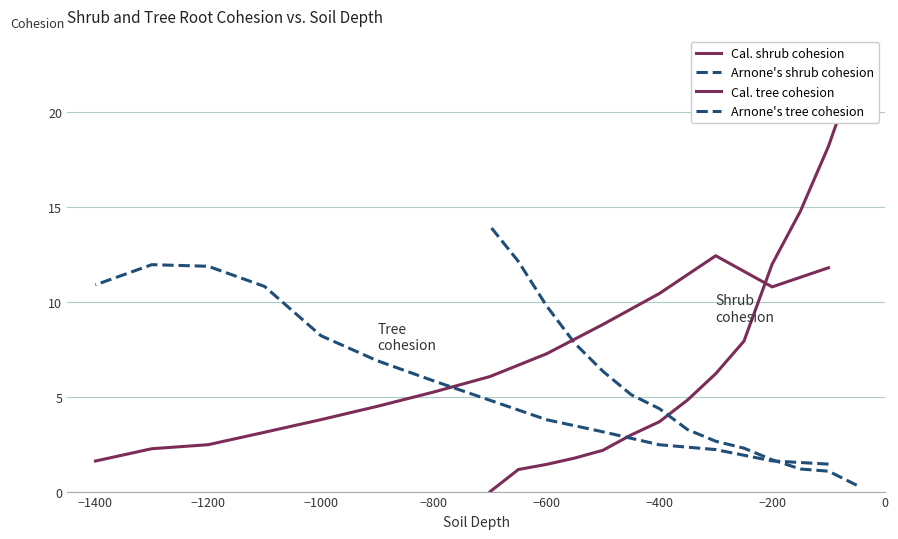

Count the number of categories in the chart.

14